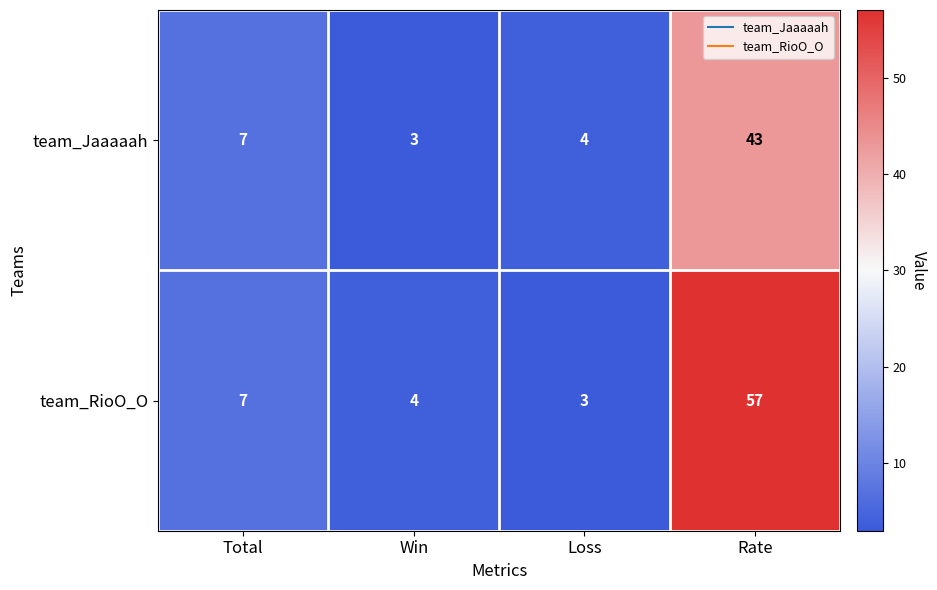

Where is team_RioO_O nearest to the value 30?

Total